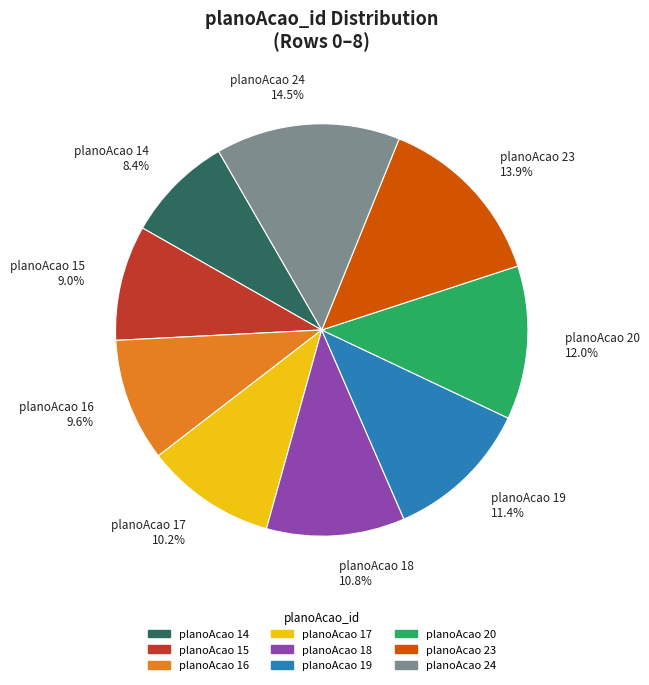

Which category has the smallest portion of the pie?

planoAcao 14 8.4%